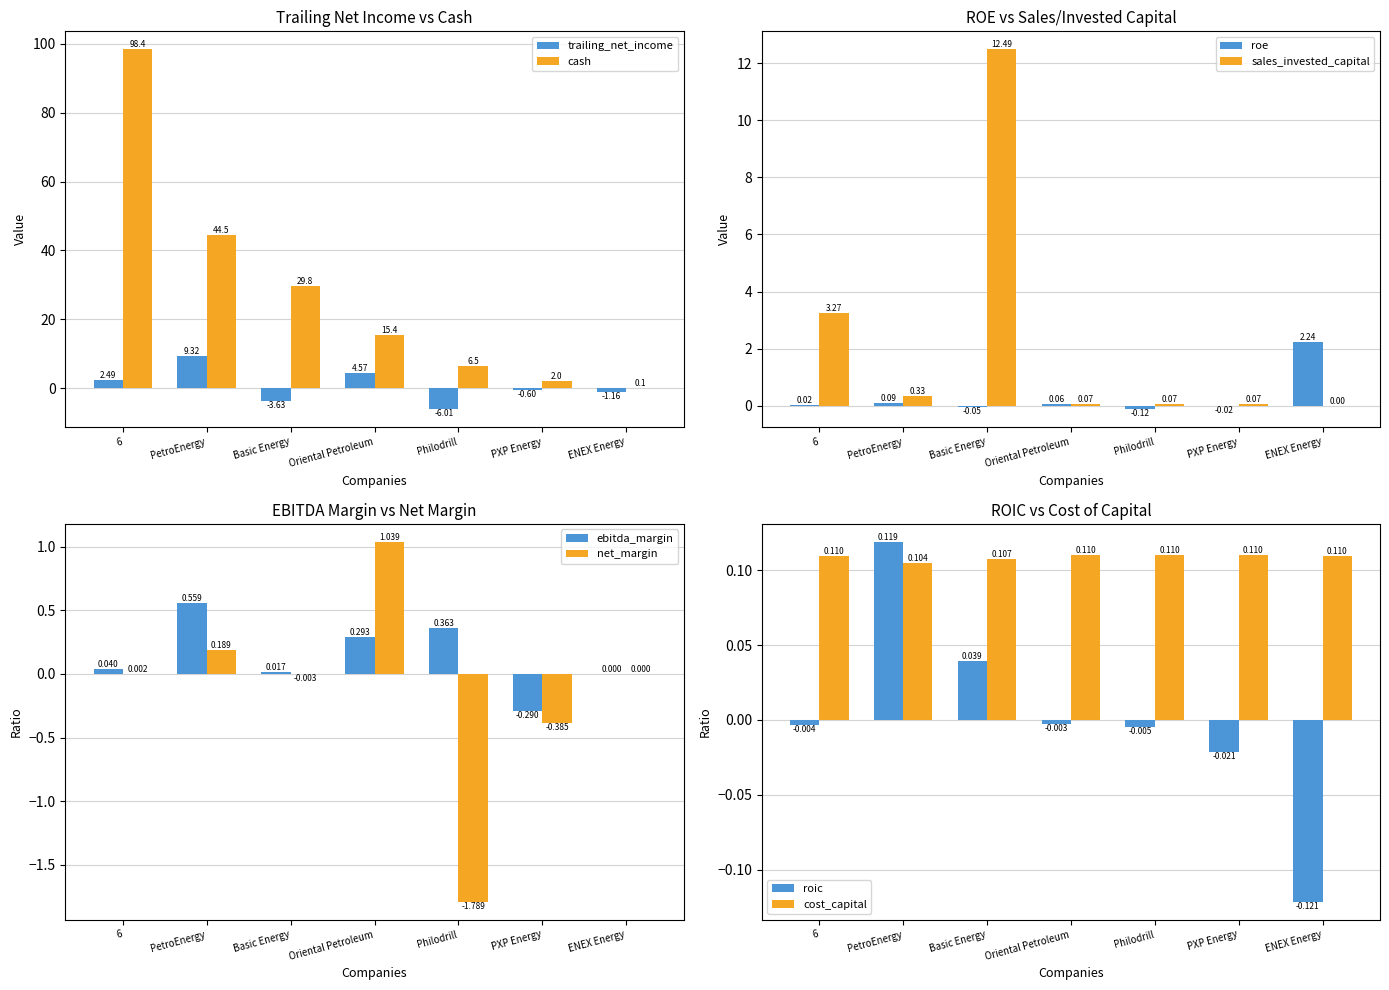

Is the value of cash at ENEX Energy greater than the value of trailing_net_income at 6?

No